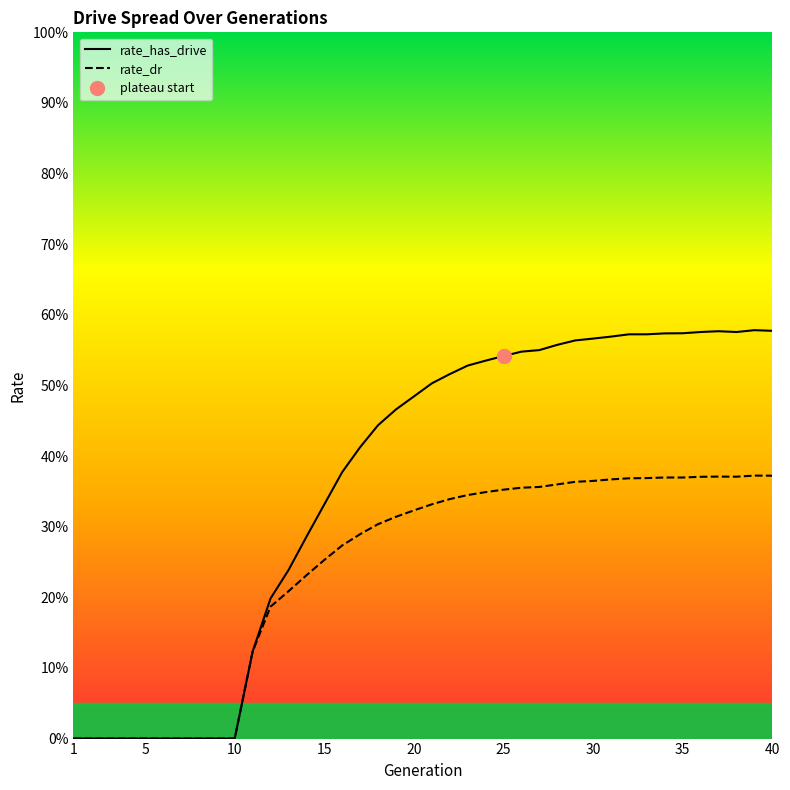

Reading left to right, transcribe all the data shown in this chart.

rate_has_drive: 0.0	0.0	0.0	0.0	0.0	0.0	0.0	0.0	0.0	0.0	0.1	0.2	0.2	0.3	0.3	0.4	0.4	0.4	0.5	0.5	0.5	0.5	0.5	0.5	0.5	0.5	0.6	0.6	0.6	0.6	0.6	0.6	0.6	0.6	0.6	0.6	0.6	0.6	0.6	0.6
rate_dr: 0.0	0.0	0.0	0.0	0.0	0.0	0.0	0.0	0.0	0.0	0.1	0.2	0.2	0.2	0.3	0.3	0.3	0.3	0.3	0.3	0.3	0.3	0.3	0.3	0.4	0.4	0.4	0.4	0.4	0.4	0.4	0.4	0.4	0.4	0.4	0.4	0.4	0.4	0.4	0.4